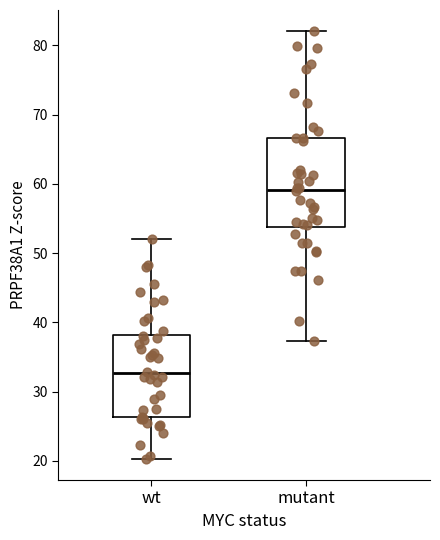

Reading left to right, transcribe this box plot: for each box, give where its median line is, the range the box spans, and where its two whiskers end, as read against the y-axis. The values are not printed on the chart, so give them approximately, as read against the axis.

wt: median 33, box 26 to 38, whiskers 20 to 52
mutant: median 59, box 54 to 67, whiskers 37 to 82